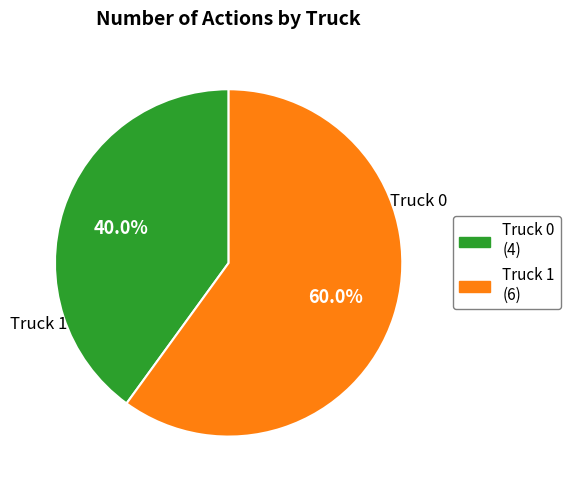

Which slice represents more than half of the pie?

Truck 1